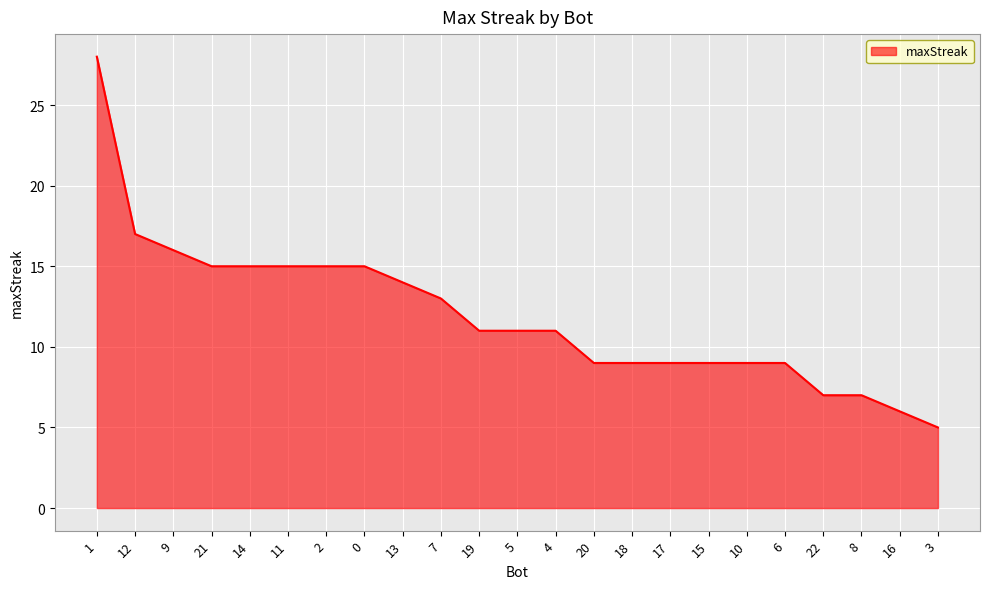

What is the smallest value displayed?

5